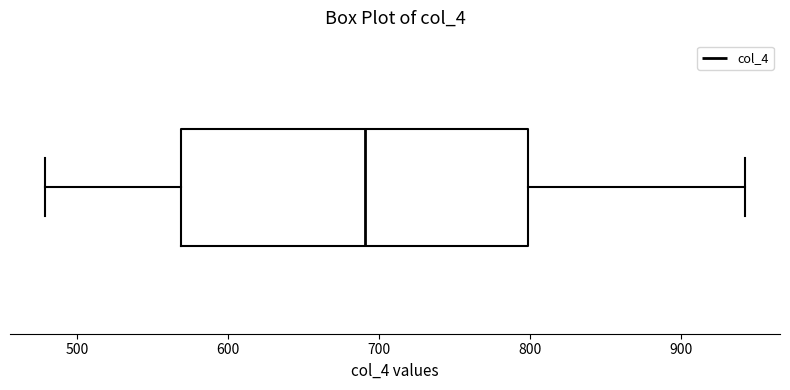

Where is the right edge of the box on the x-axis? The values are not printed on the chart, so give them approximately, as read against the axis.

800